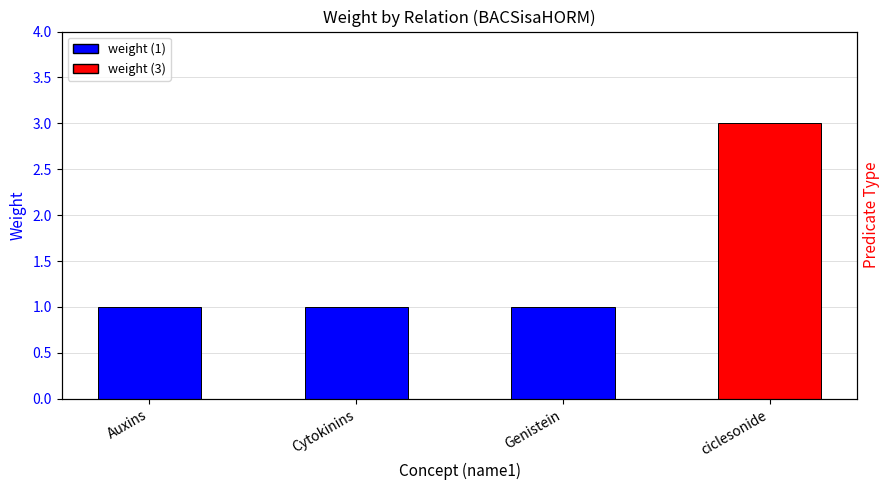

What is the minimum value shown in the chart?

1